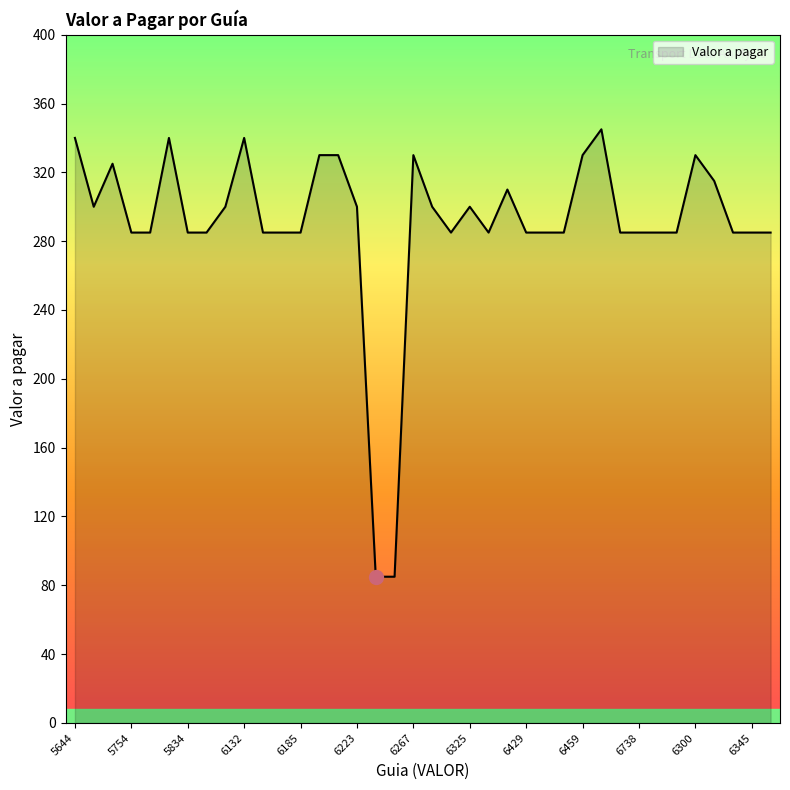

What is the smallest value displayed?

85